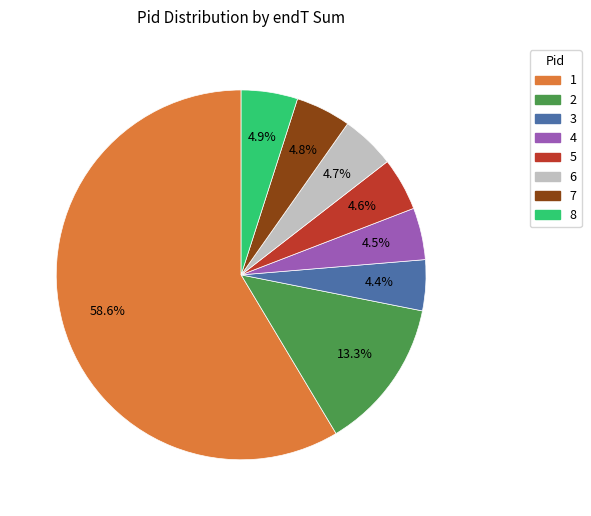

To the nearest percent, what is the combined percentage of 5 and 2?

18%